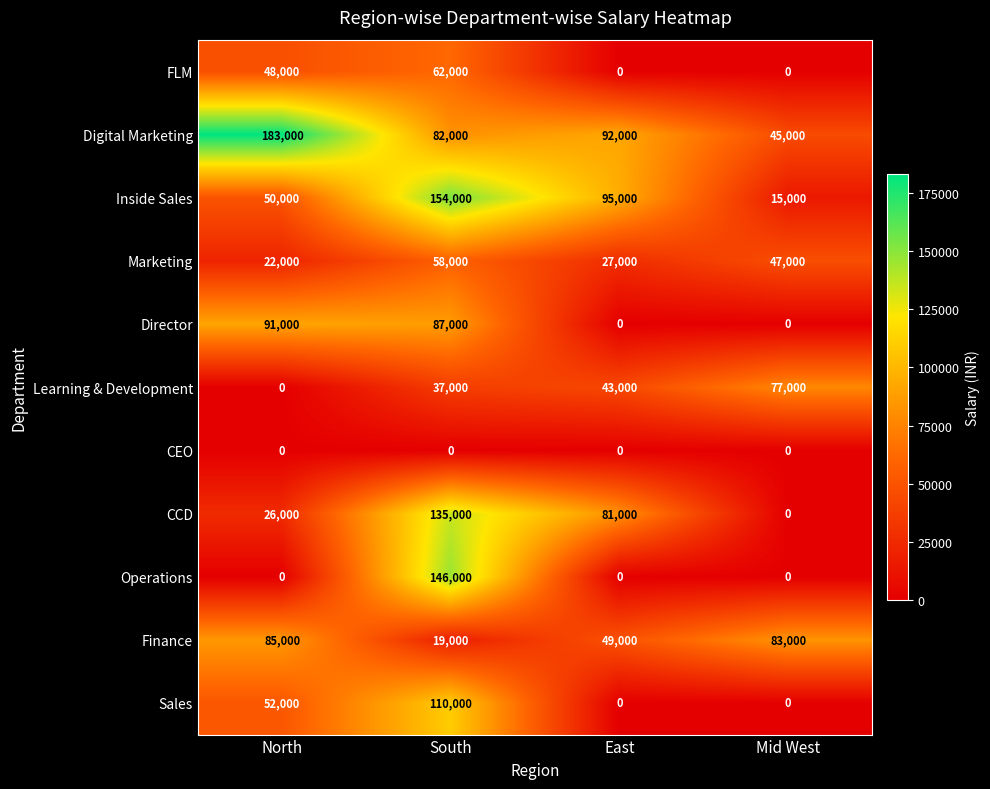

What is the difference between the highest and lowest values at North?

183000